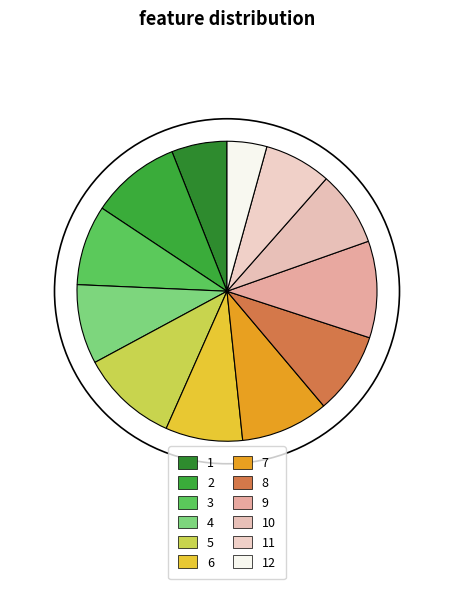

What is the ratio of the value at 10 to the value at 6?

1.0